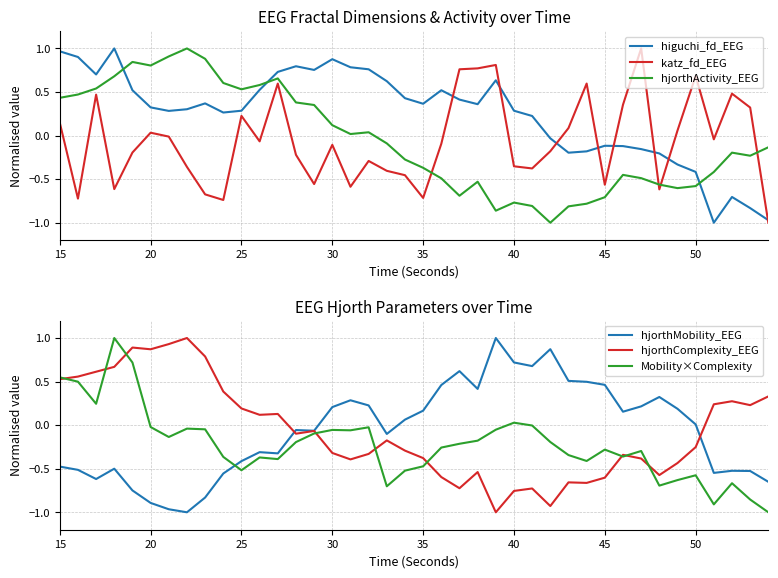

What is the minimum value for higuchi_fd_EEG?

-1.0